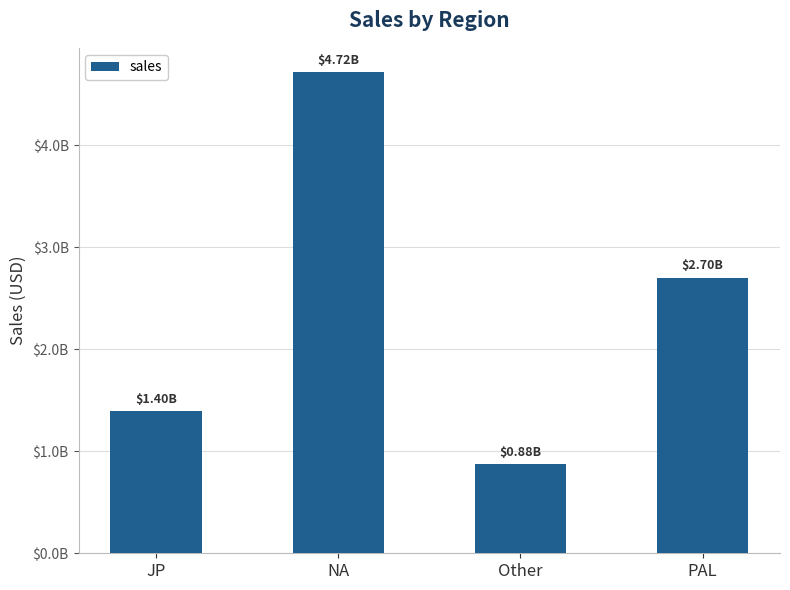

What is the minimum value shown in the chart?

876400000